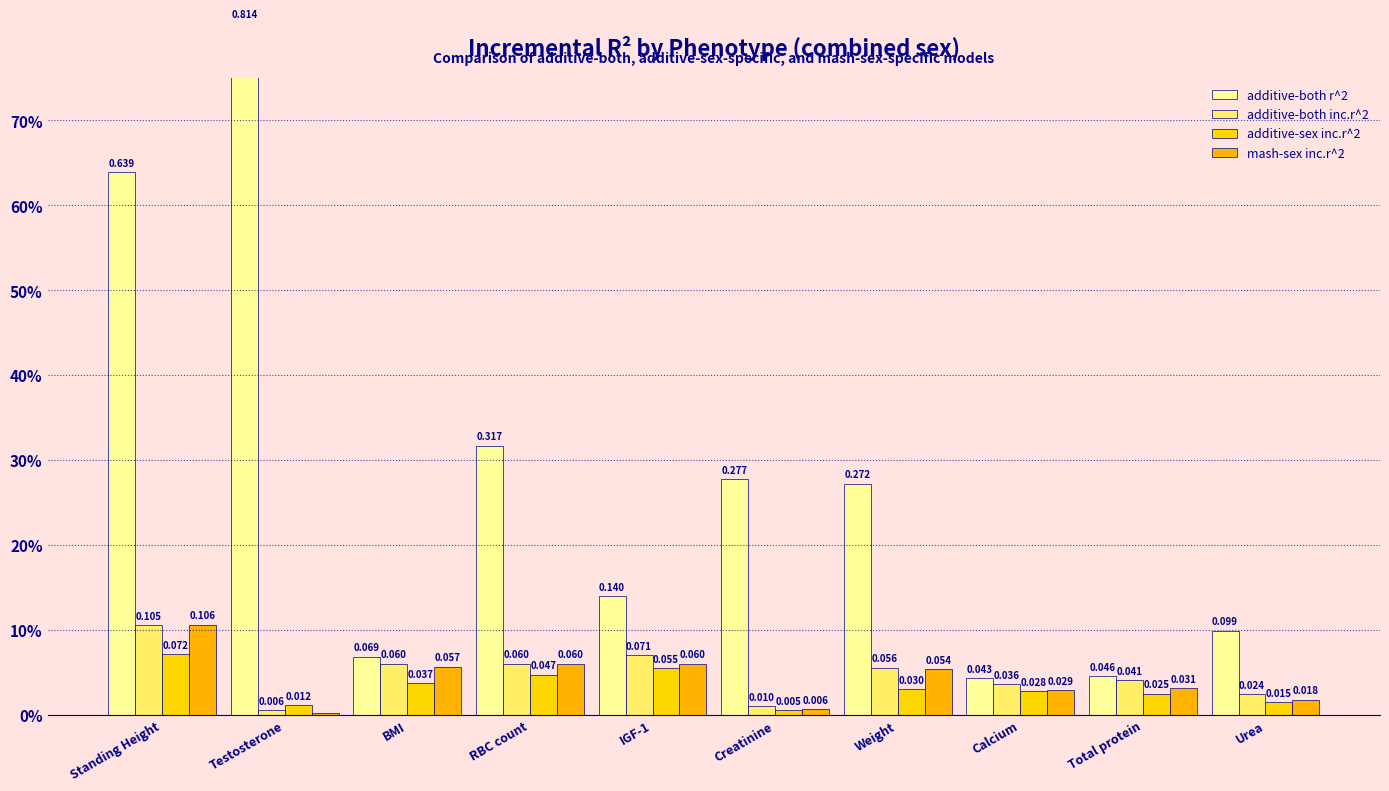

What is the sum of the additive-both r^2 values at Urea and Testosterone?

0.9